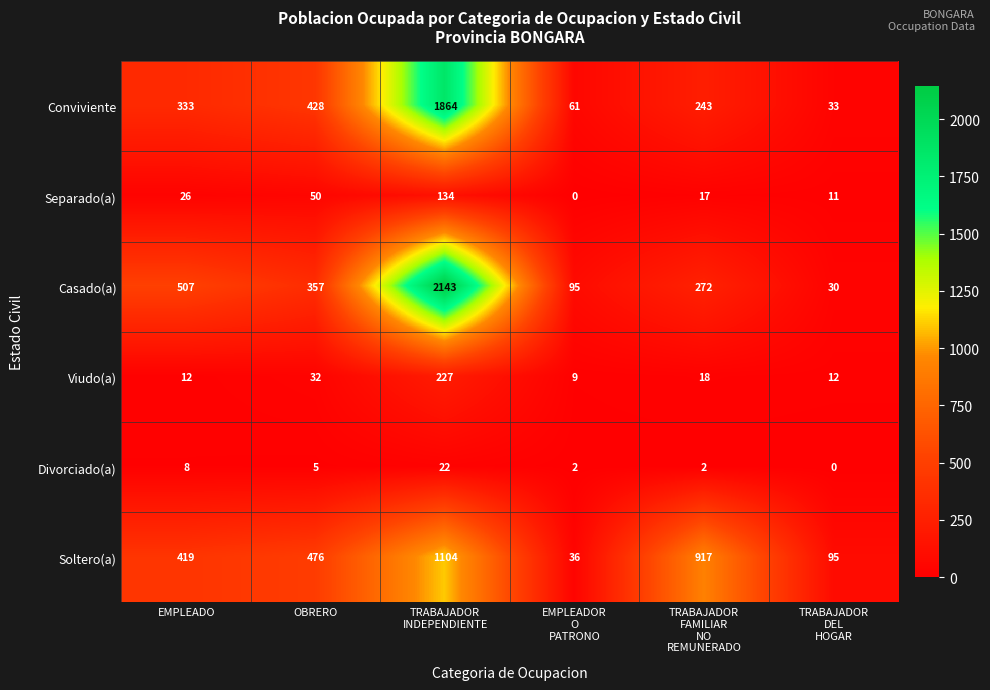

At TRABAJADOR
FAMILIAR
NO
REMUNERADO, list the series in order from smallest to largest.

Divorciado(a), Separado(a), Viudo(a), Conviviente, Casado(a), Soltero(a)